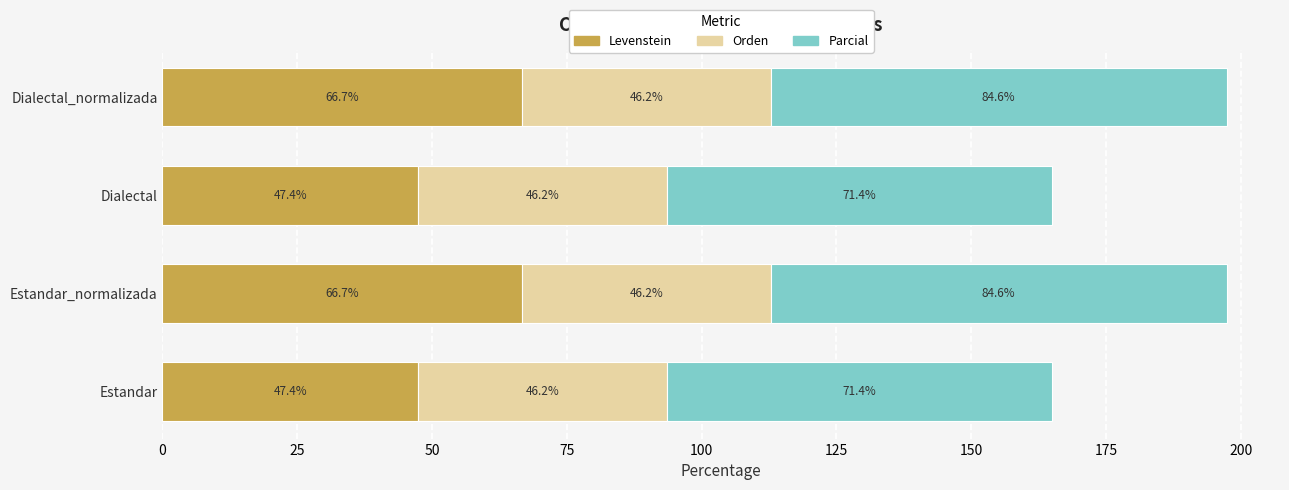

True or false: Levenstein has a value of 47.4 at Dialectal.

True